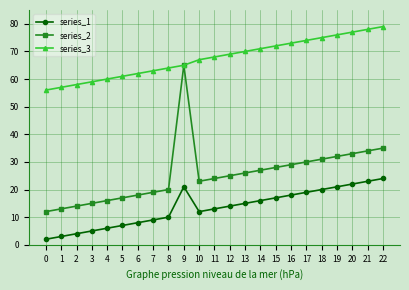

At how many categories does at least one series exceed 22?

23